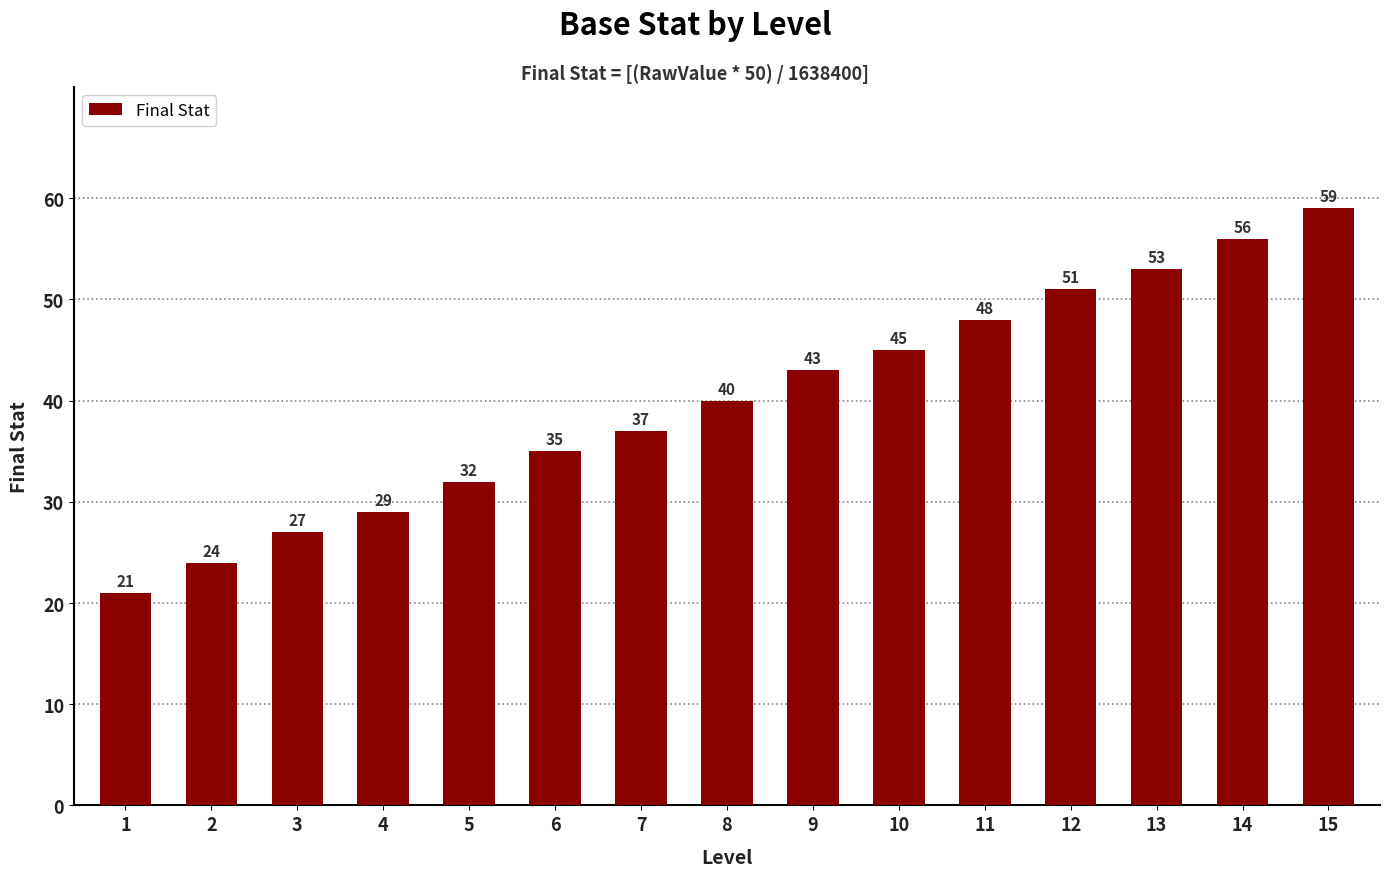

Where is the data nearest to the value 40?

8